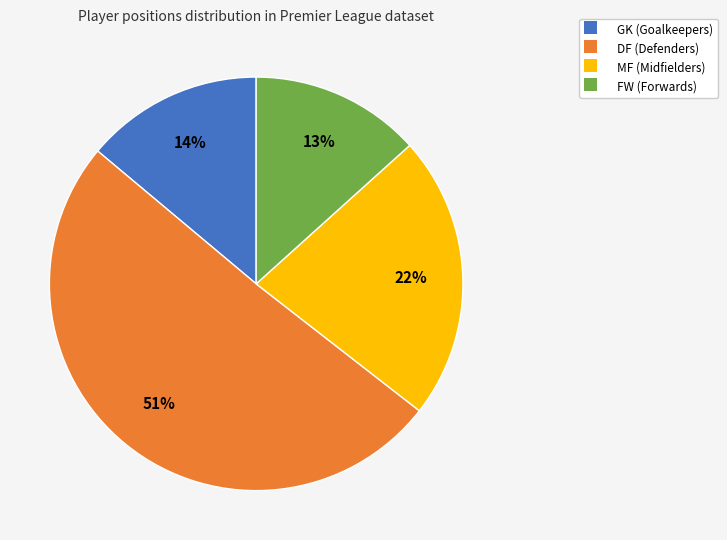

Does GK represent more than half of the total?

No